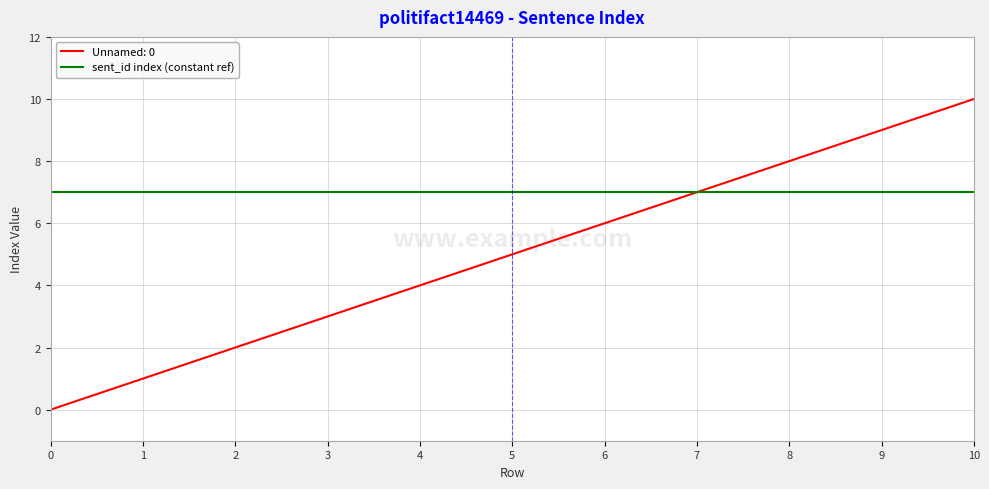

Count the number of data series in this chart.

2